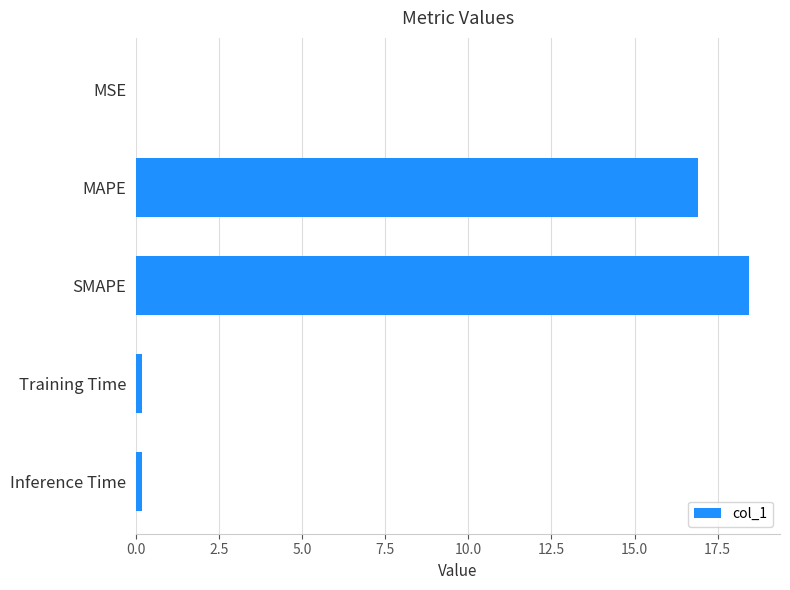

Which category has the highest value across all series?

SMAPE